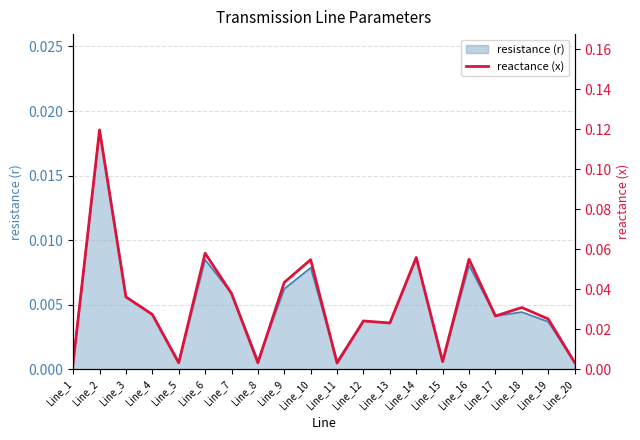

Rank the categories by value from highest to lowest.

Line_2, Line_6, Line_14, Line_16, Line_10, Line_9, Line_7, Line_3, Line_18, Line_4, Line_17, Line_19, Line_12, Line_13, Line_15, Line_20, Line_1, Line_8, Line_5, Line_11